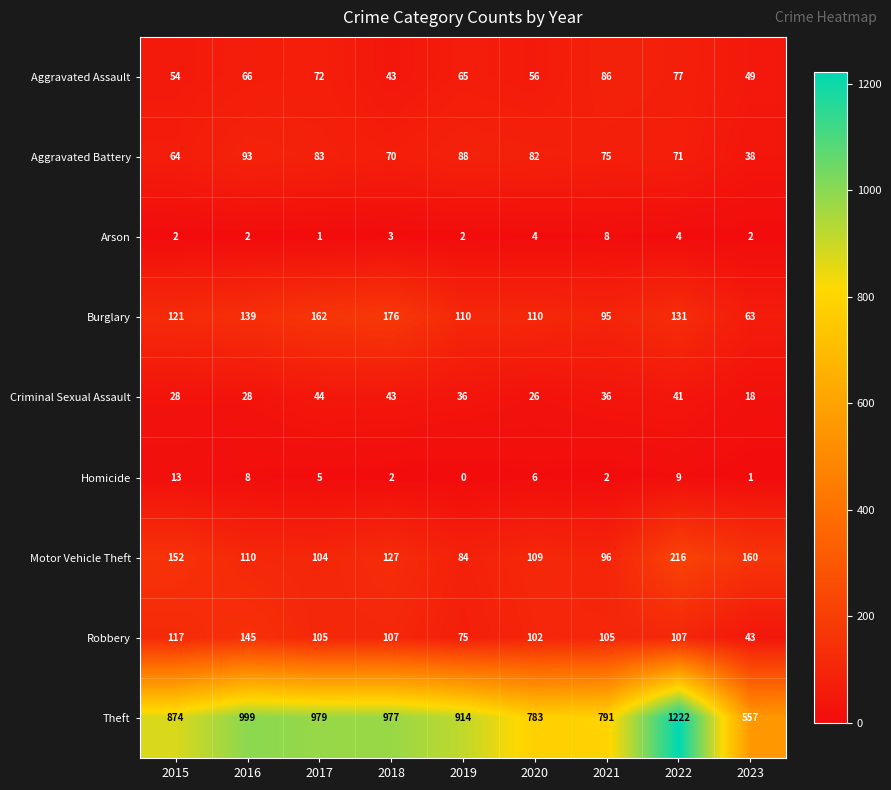

Which label corresponds to the largest value in the chart?

2022